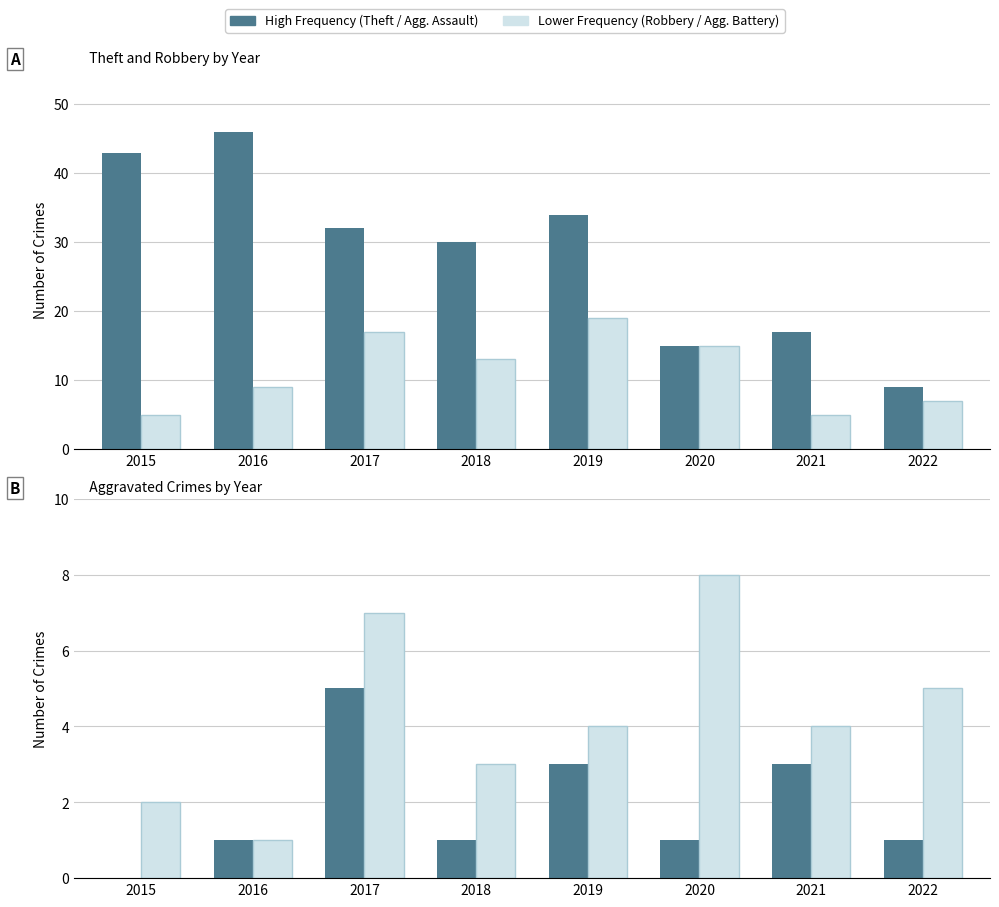

Which category has the lowest value in the Aggravated Battery series?

2016